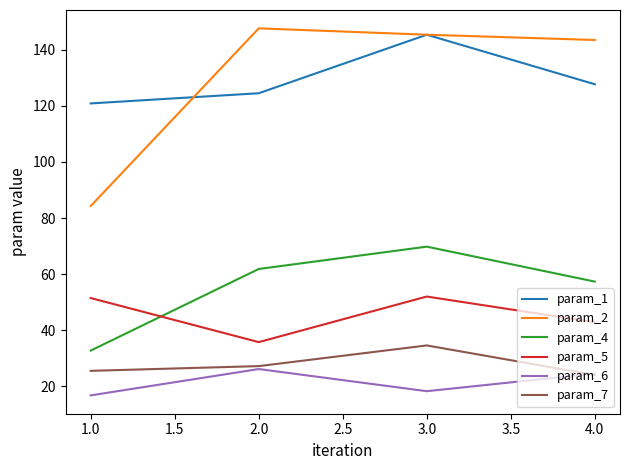

Where does the param_7 series first go above 27?

2.0